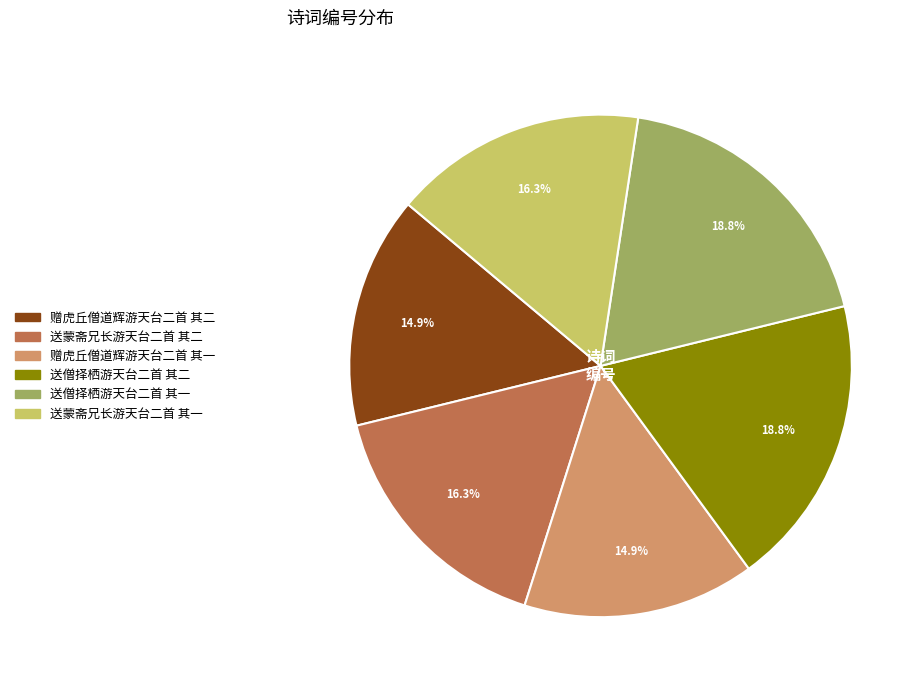

To the nearest percent, what portion does 送蒙斋兄长游天台二首 其二 represent?

16%